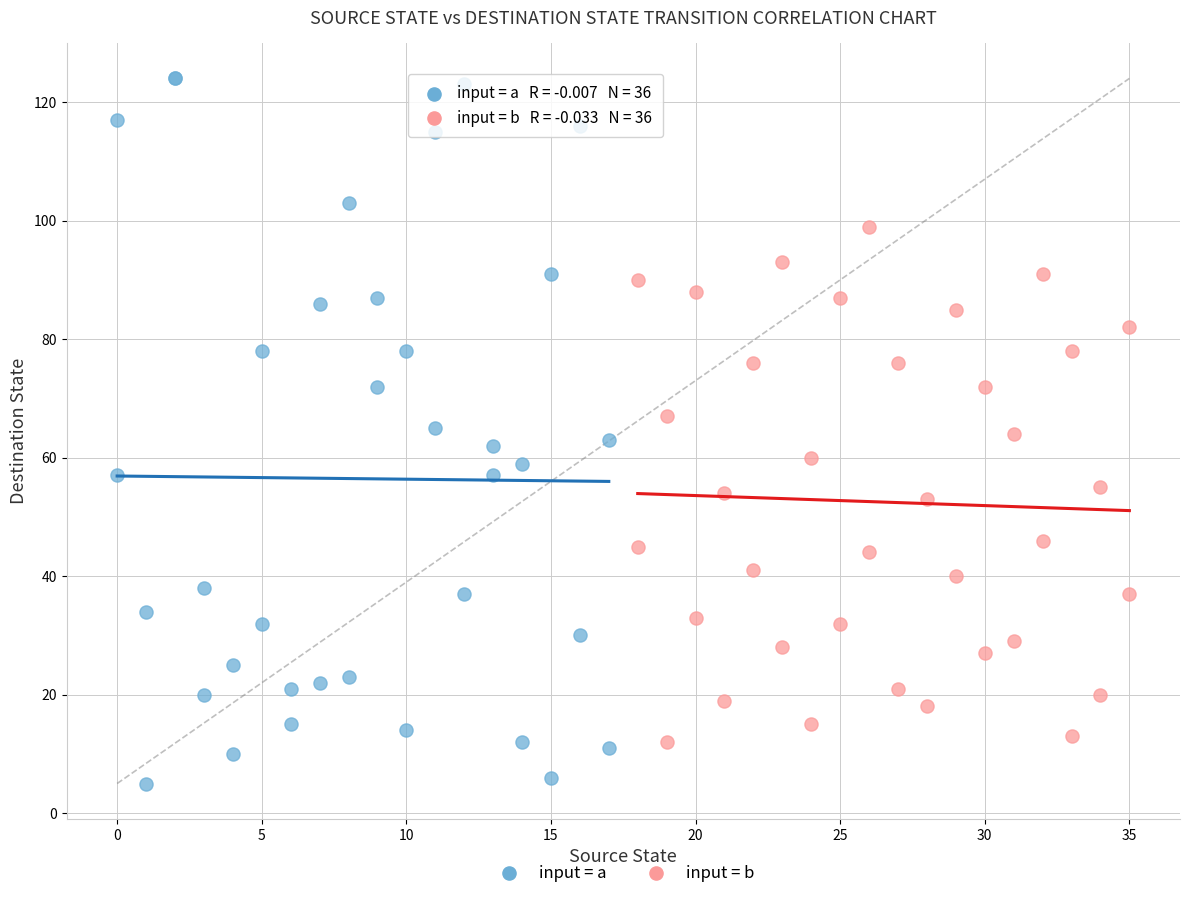

Which series reaches the maximum Y coordinate?

input = a